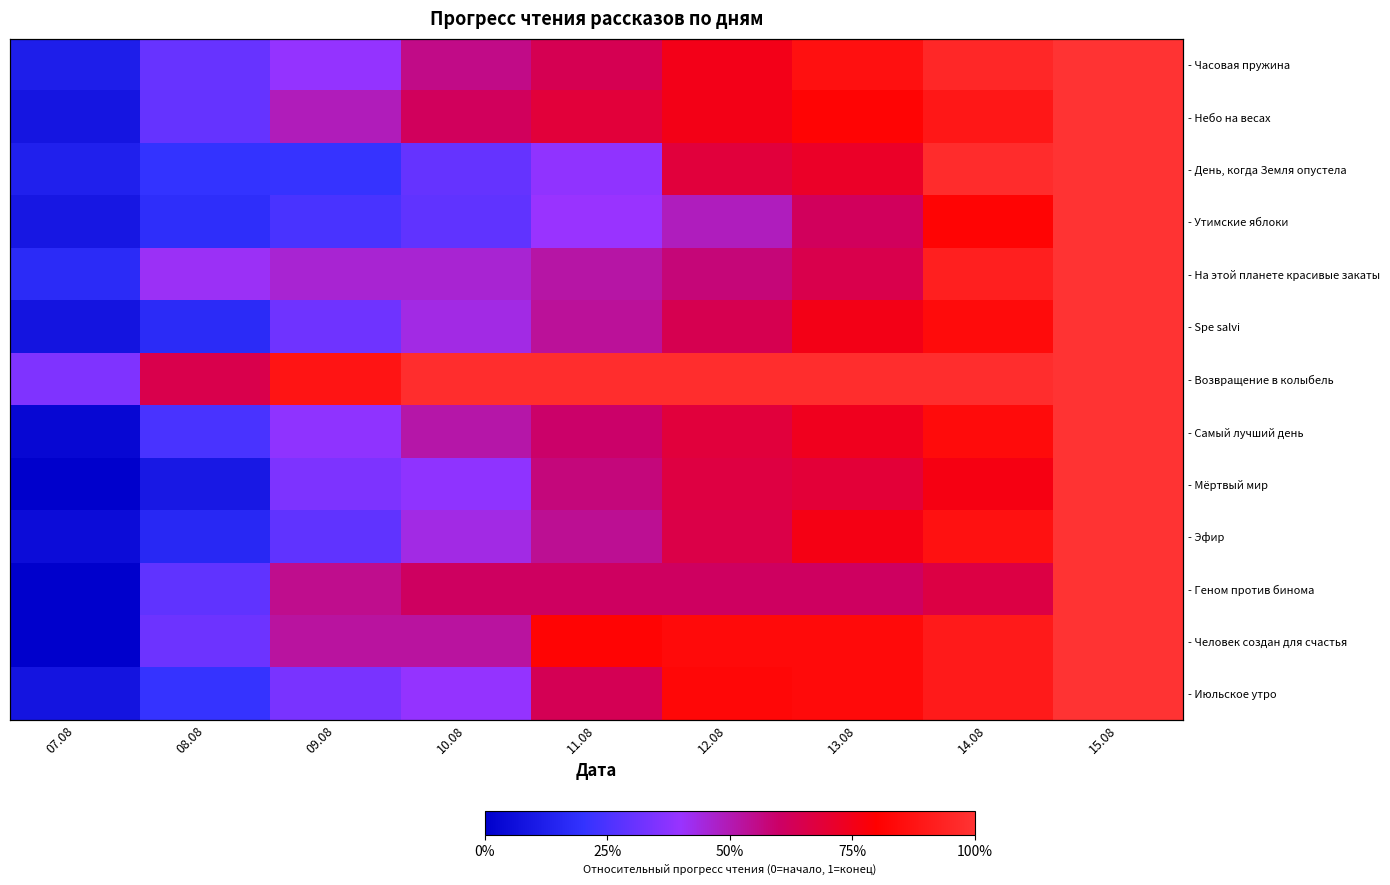

The value of - Мёртвый мир at 11.08 is 0.2. True or false?

False